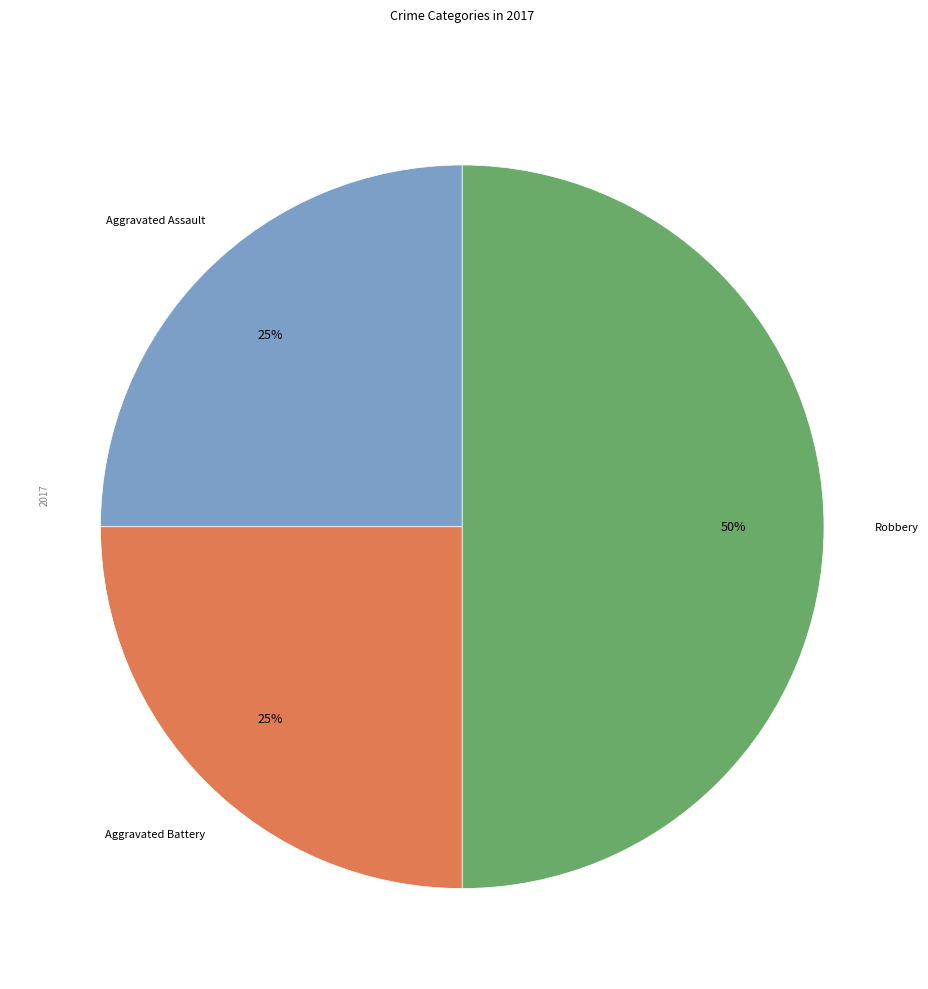

To the nearest percent, what is the difference between the largest and smallest slice percentages?

25%